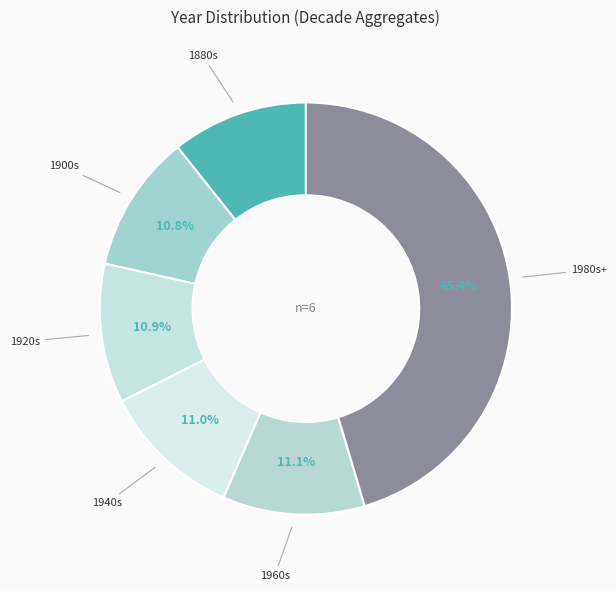

What percentage is NOT represented by 1980s+?

54.6%